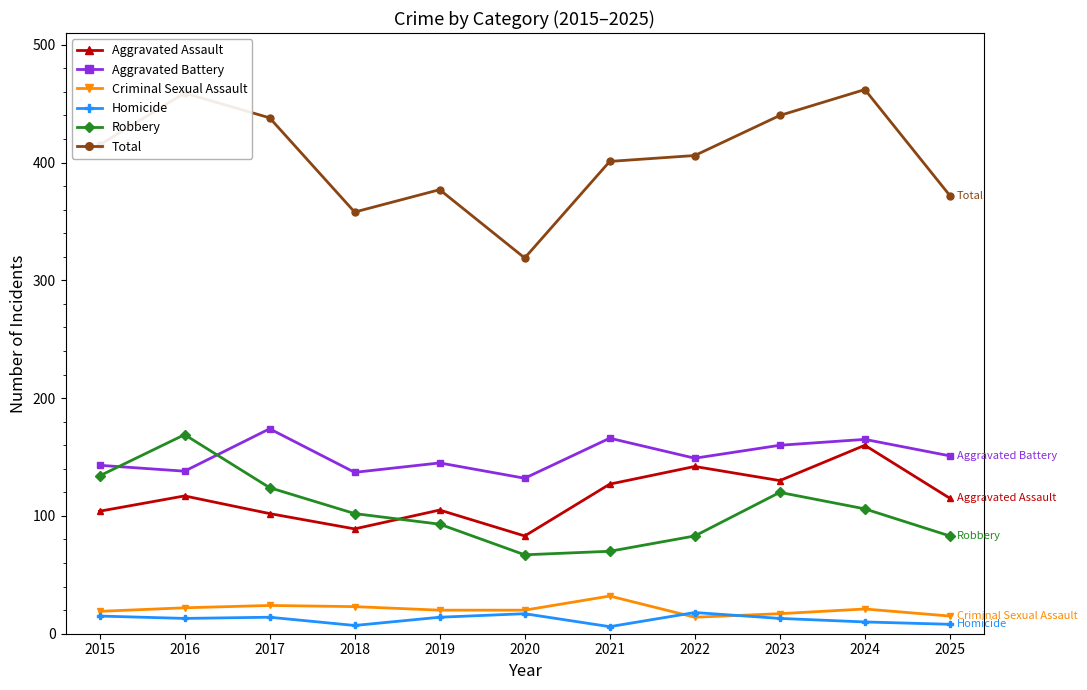

The Total series shows 358 at 2018. True or false?

True